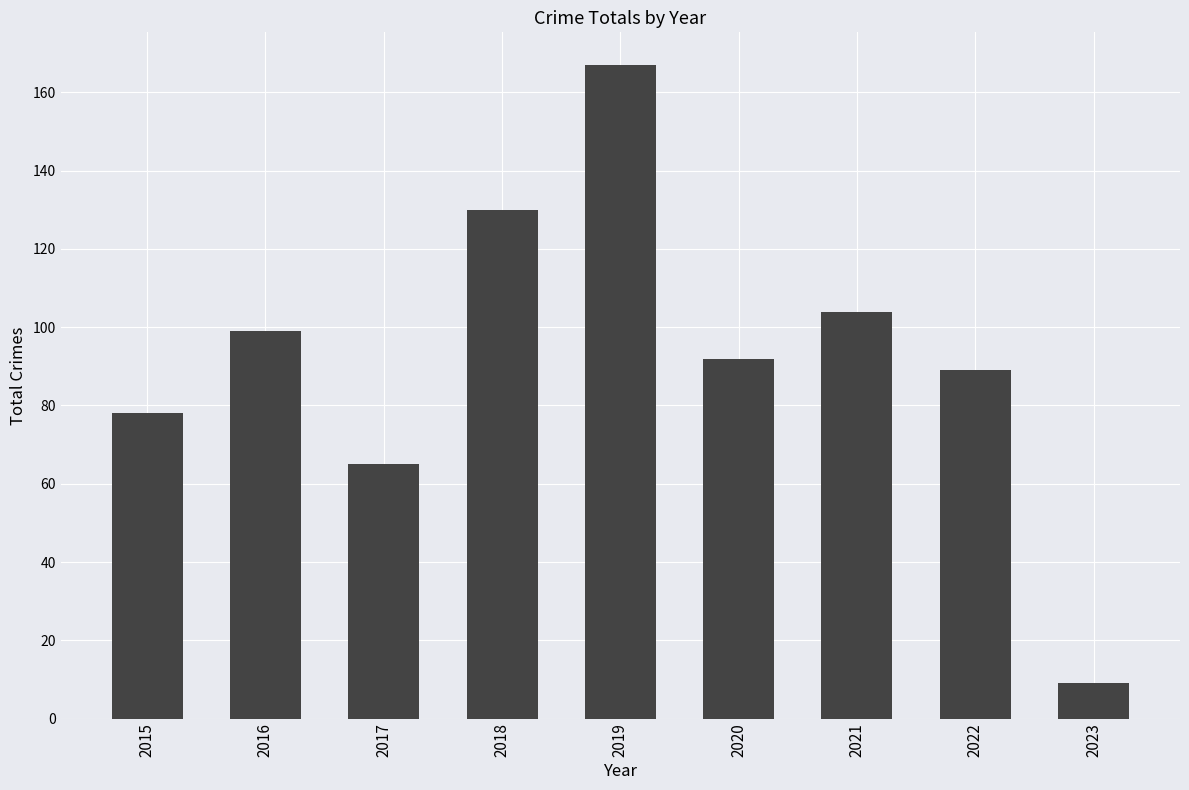

The chart shows a value of 116 at 2019. True or false?

False